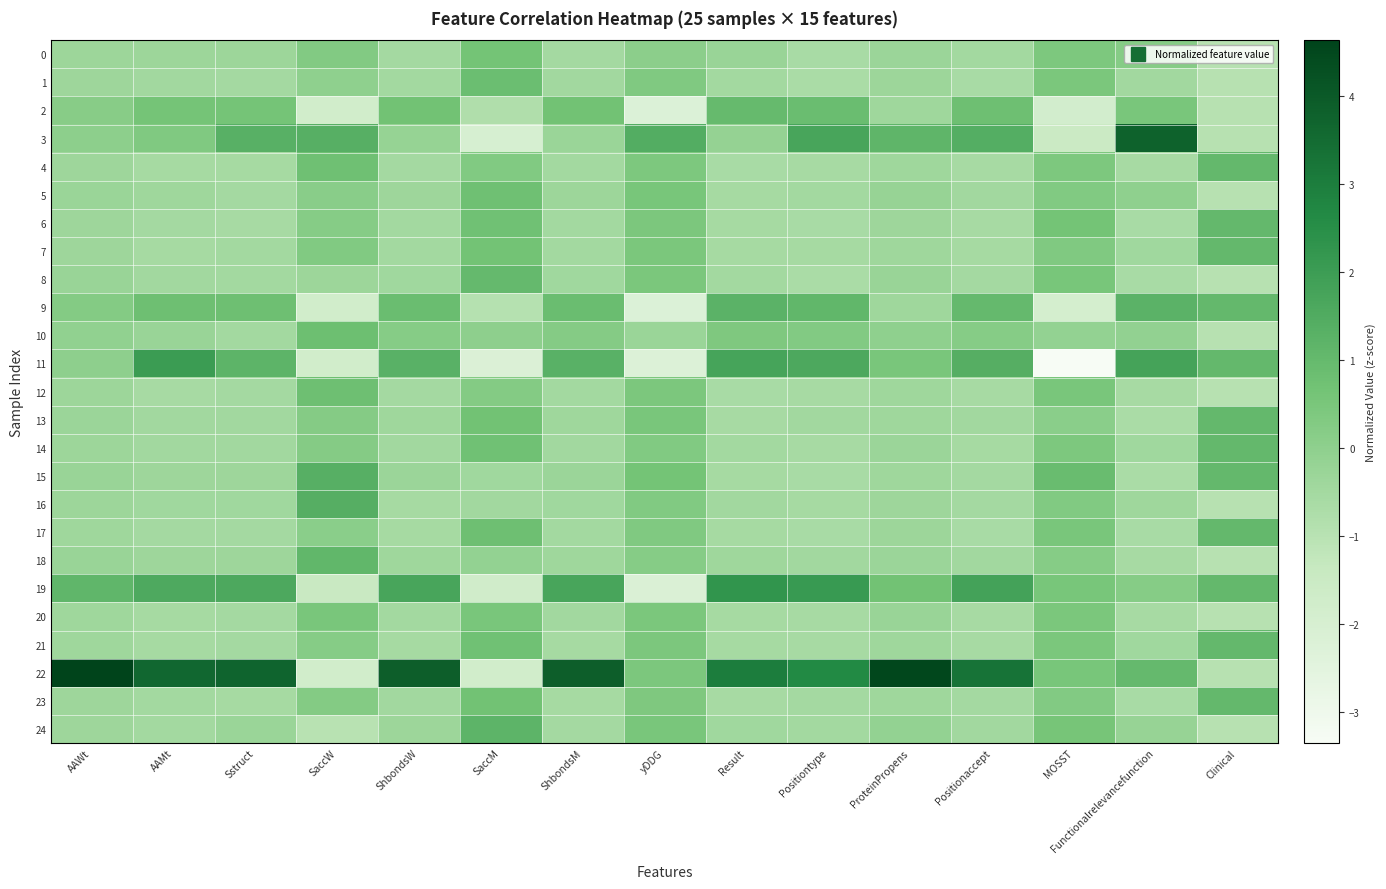

At yDDG, list the series in order from smallest to largest.

11, 2, 9, 19, 10, 0, 18, 14, 16, 1, 17, 23, 4, 12, 21, 22, 6, 7, 20, 8, 24, 13, 5, 15, 3